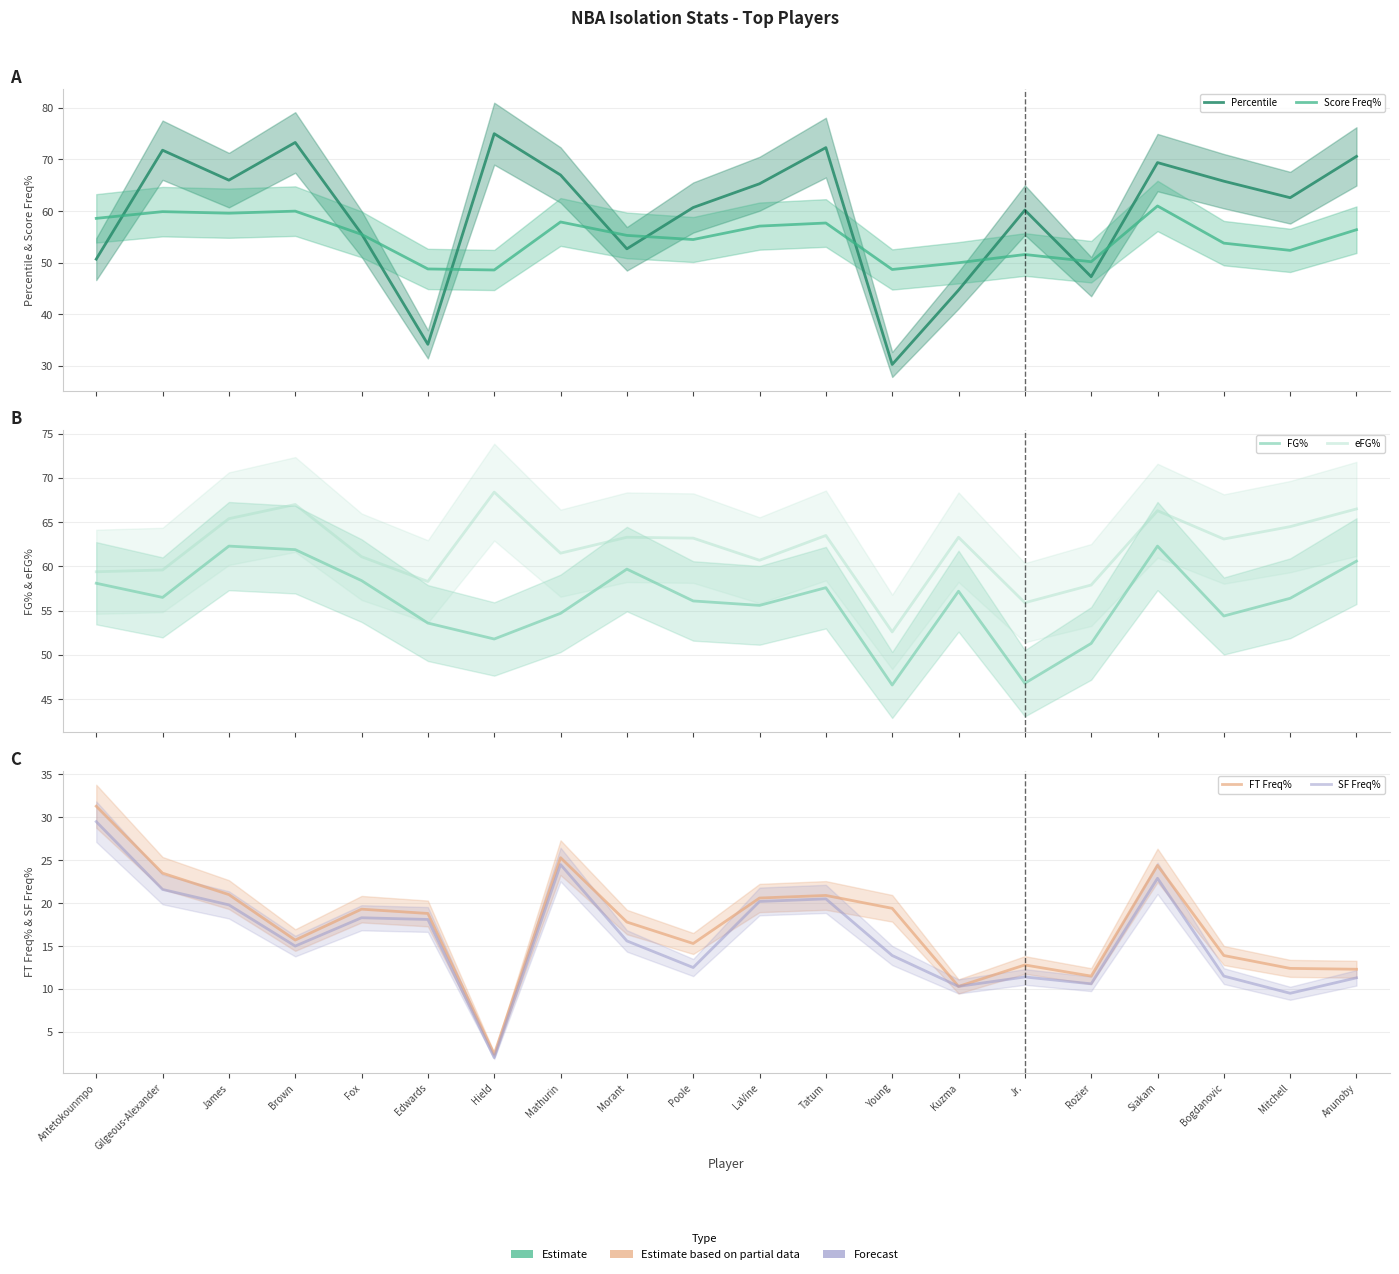

How many interior local peaks does the FT Freq% series have?

5